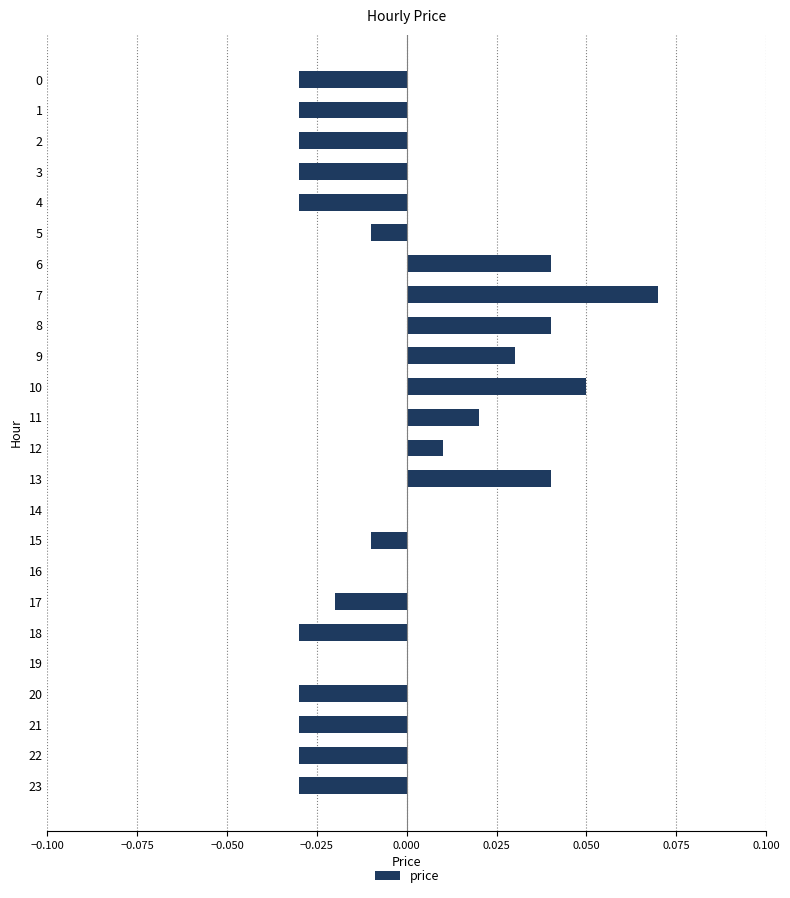

Are the bars grouped side by side (vs. stacked)?

No